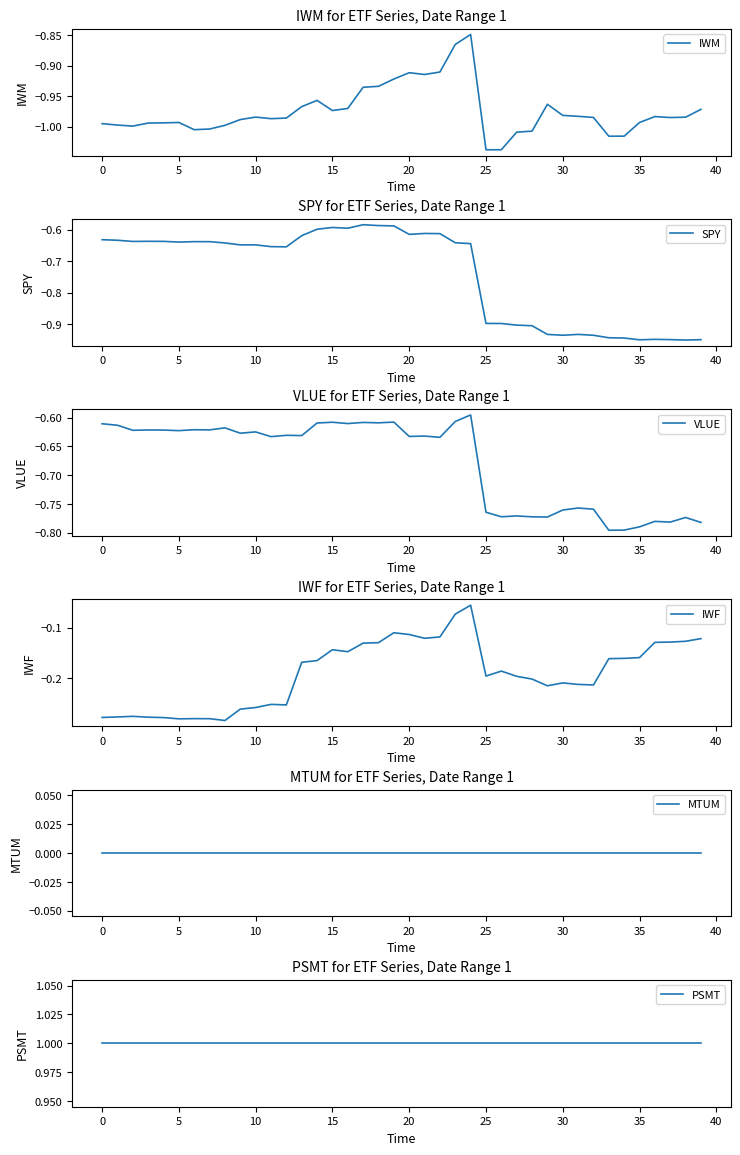

True or false: SPY and PSMT intersect in this chart.

False